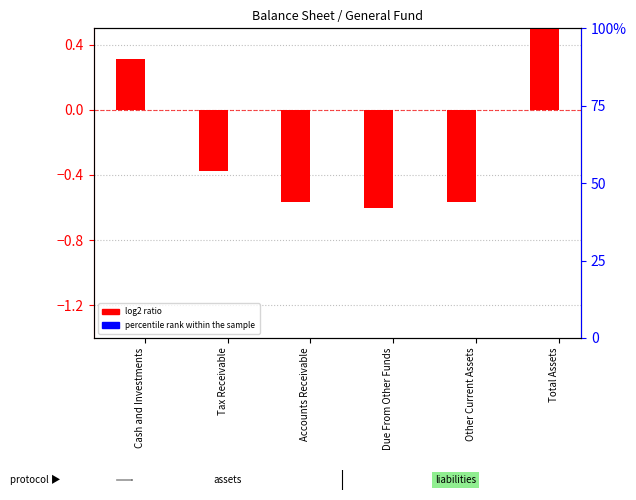

Which category has the lowest value in the percentile rank within the sample series?

Due From Other Funds